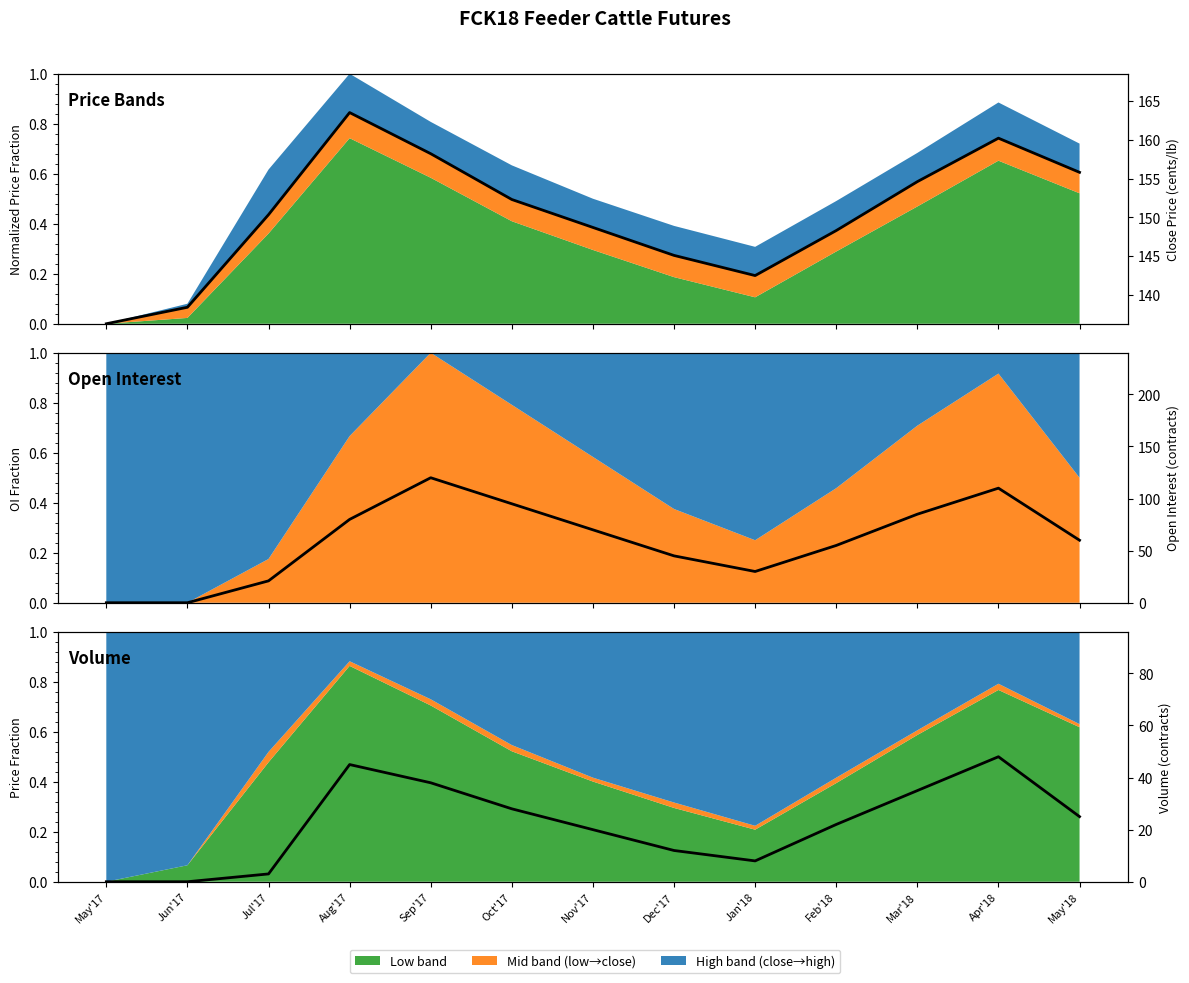

What is the value of the Close point at the 2nd from the left?

138.4